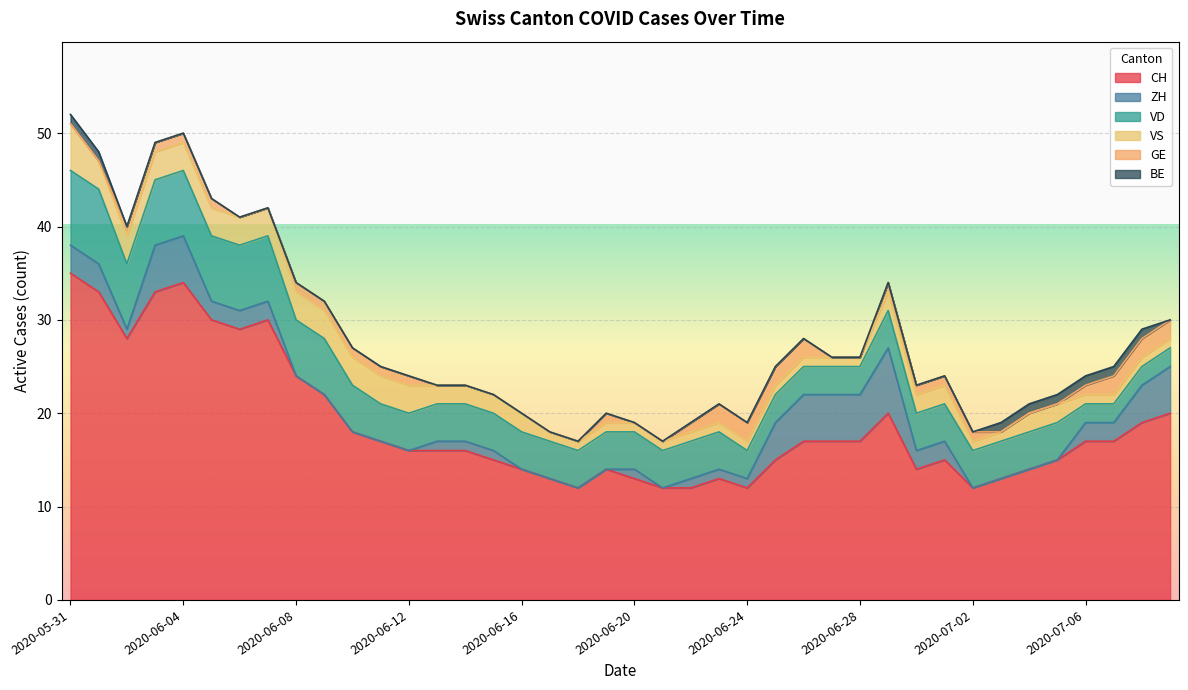

Which label corresponds to the largest value in the chart?

2020-05-31